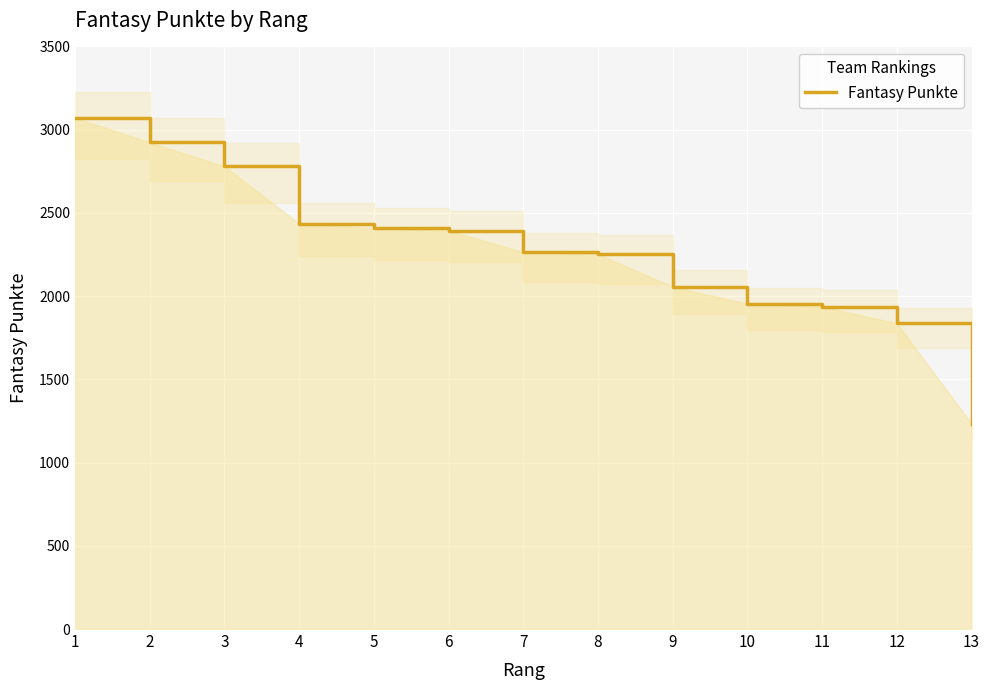

At which label is the value closest to 2152?

9